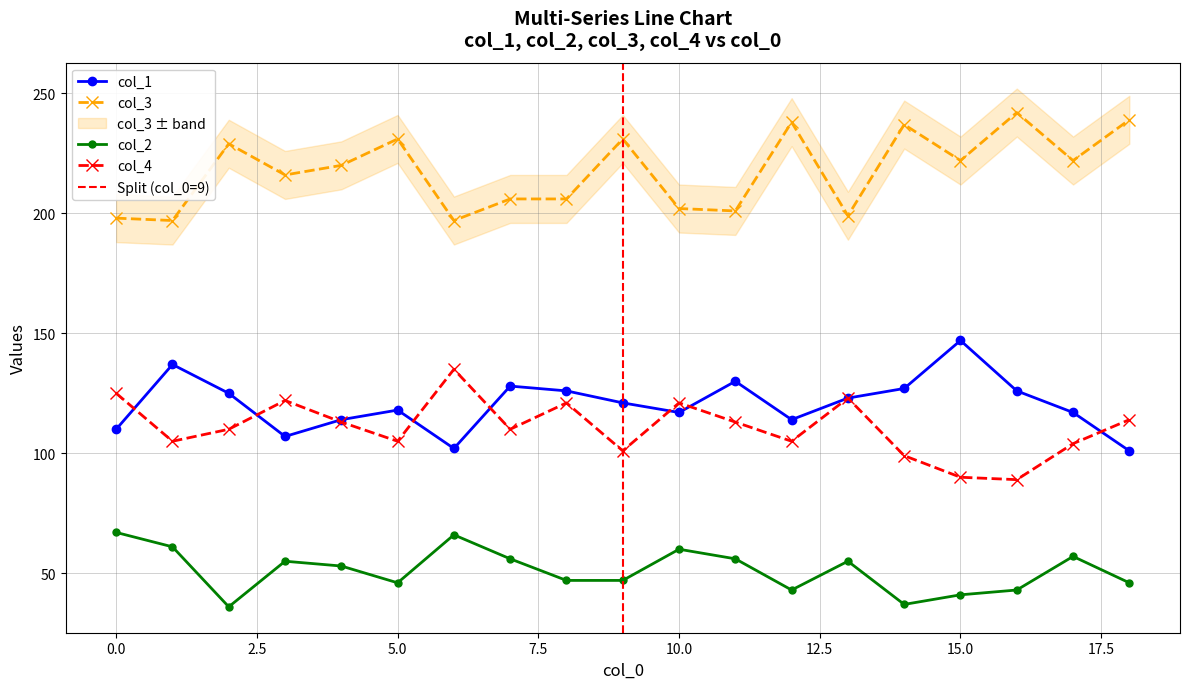

What is the maximum value for col_1?

147